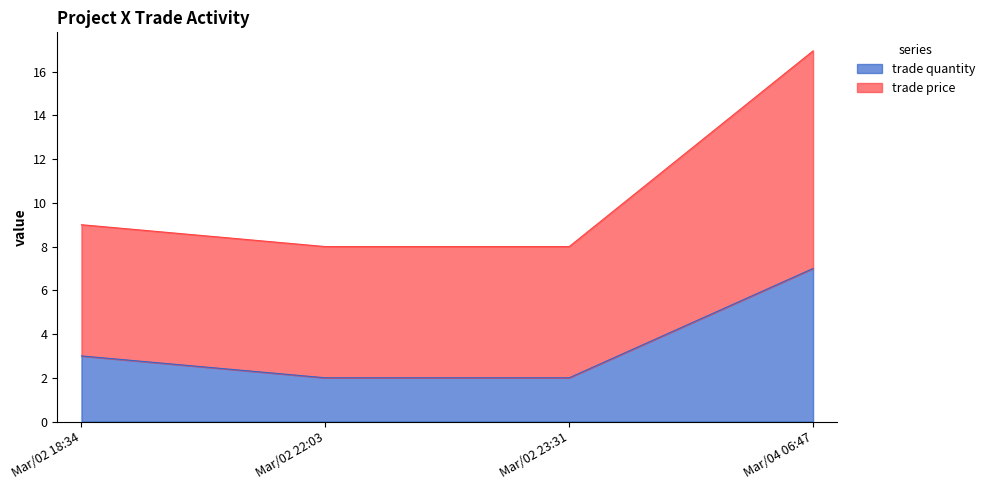

Reading left to right, extract all data points from this chart.

trade quantity: Mar/02 18:34=3.0	Mar/02 22:03=2.0	Mar/02 23:31=2.0	Mar/04 06:47=7.0
trade price: Mar/02 18:34=9.0	Mar/02 22:03=8.0	Mar/02 23:31=8.0	Mar/04 06:47=16.9